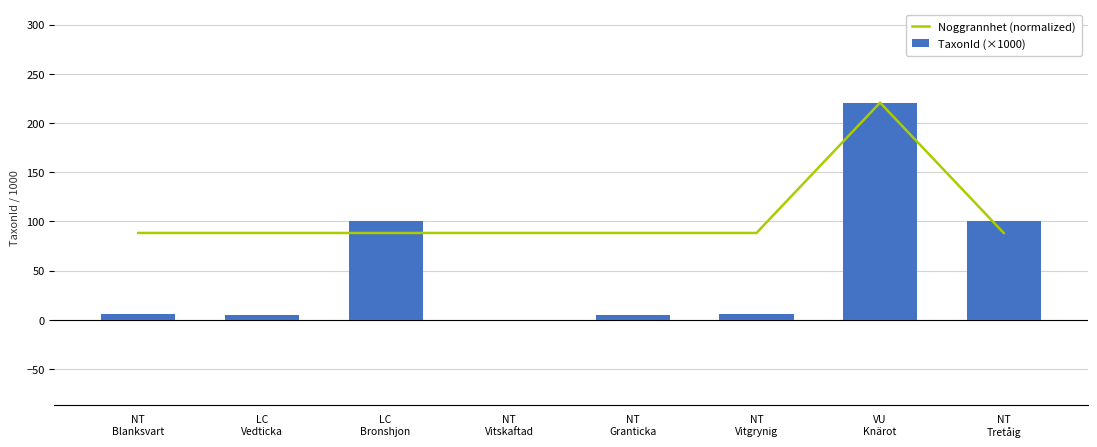

What is the total value across all series at NT
Tretåig?

188.4